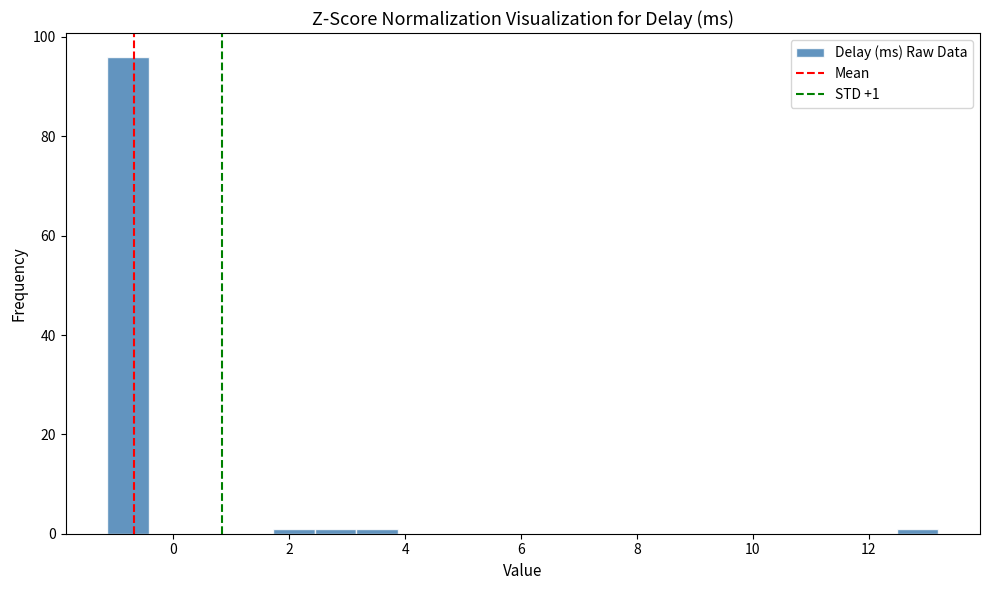

Read against the x-axis, roughly where is the centre of the tallest bar?

-0.8